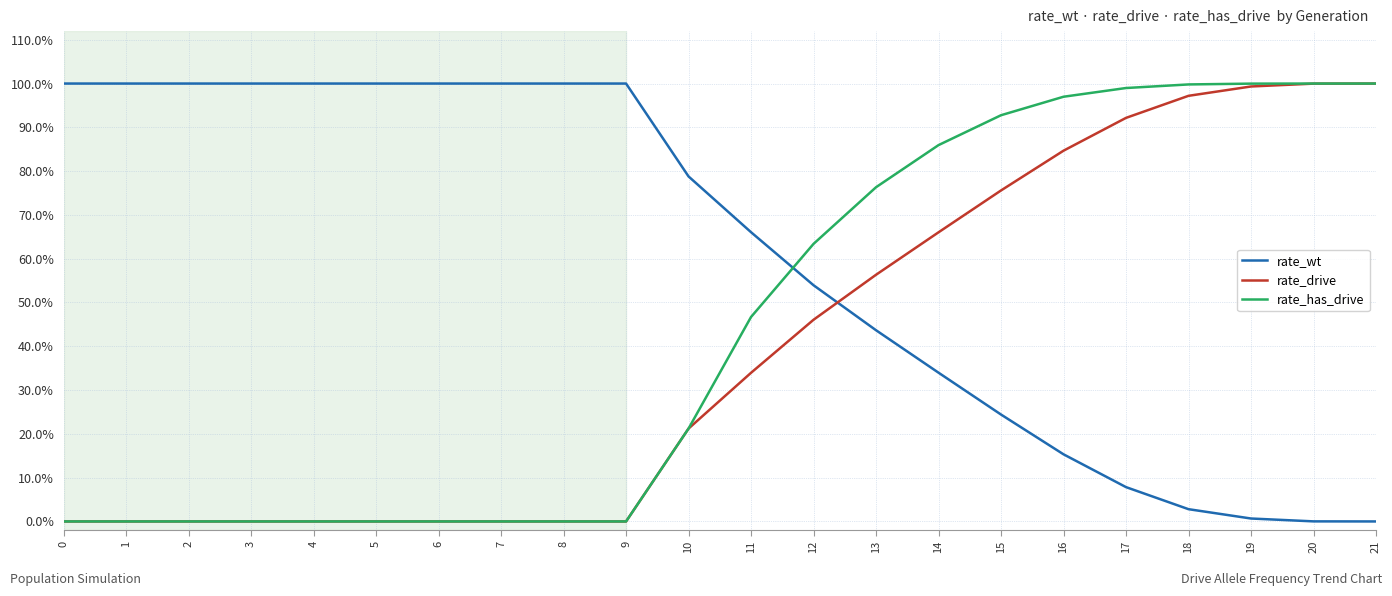

Where do rate_wt and rate_drive first cross each other?

12 and 13